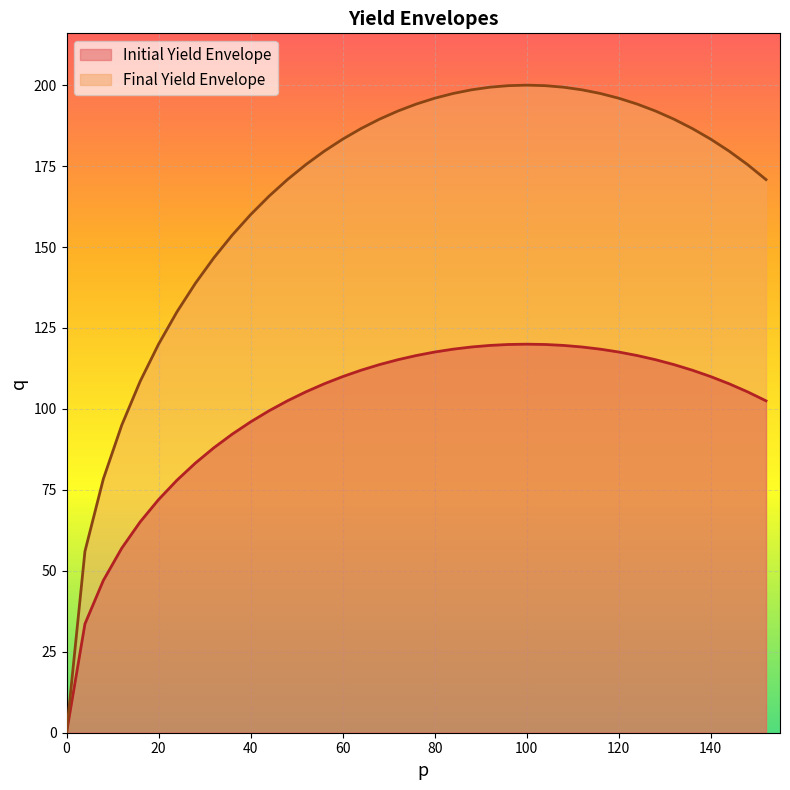

Is it true that Initial Yield Envelope equals 117.6 at 120?

True